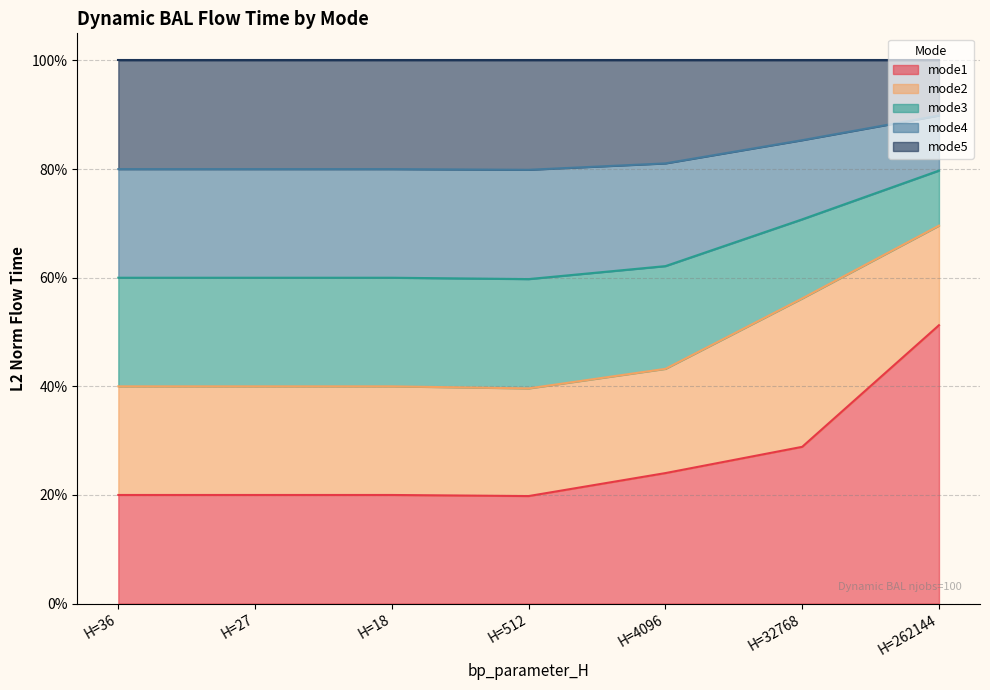

What is the highest value of the mode1 series?

51.3